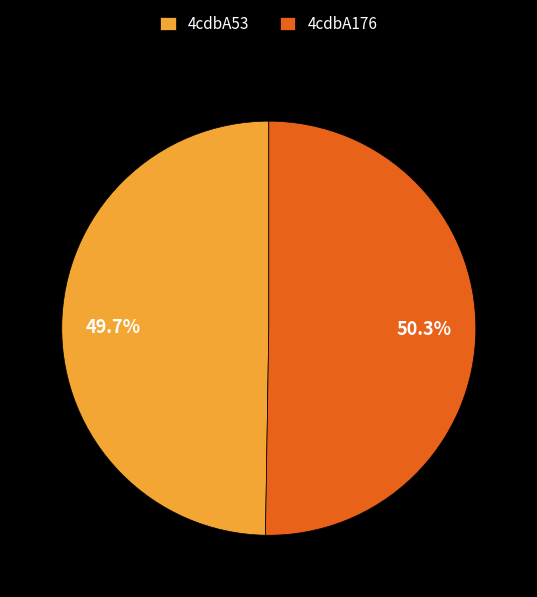

To the nearest percent, what is the average slice percentage?

50%